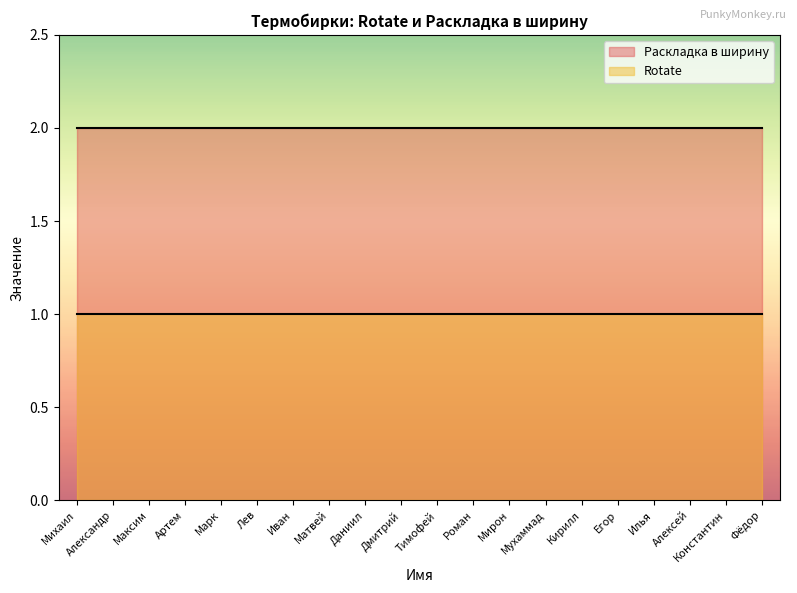

Read the Rotate value at Константин.

1